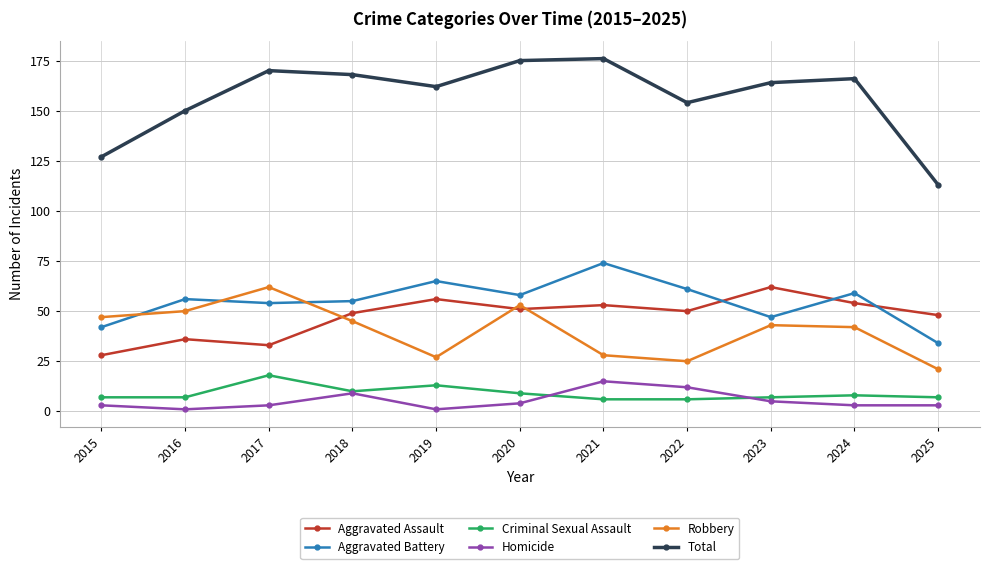

Where is the first local minimum for Robbery?

2019